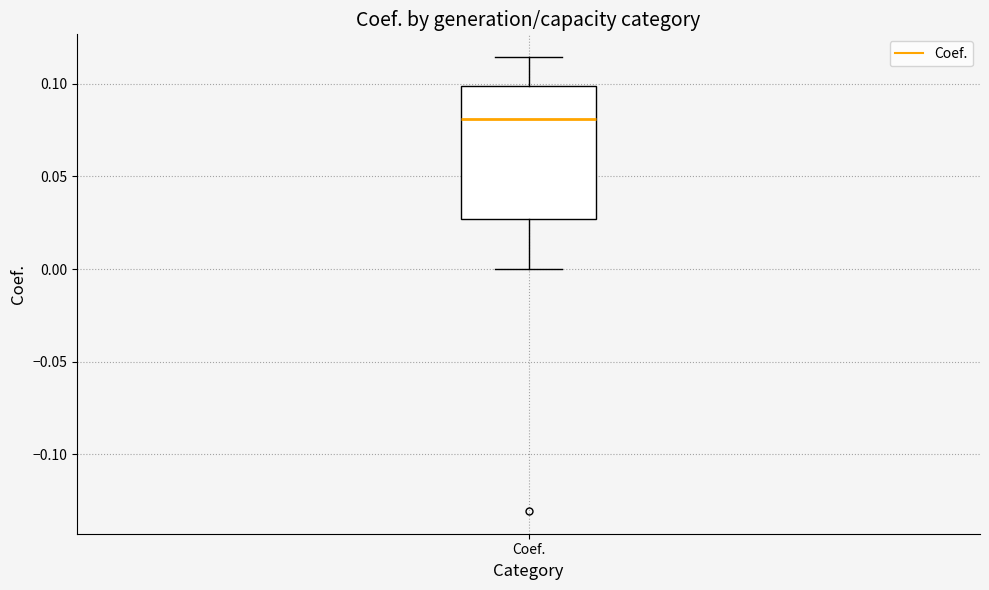

Read this box plot against the y-axis: the position of the median line, the range covered by the box, and the ends of both whiskers. The values are not printed on the chart, so give them approximately, as read against the axis.

median 0.080, box 0.025 to 0.100, whiskers 0.000 to 0.115